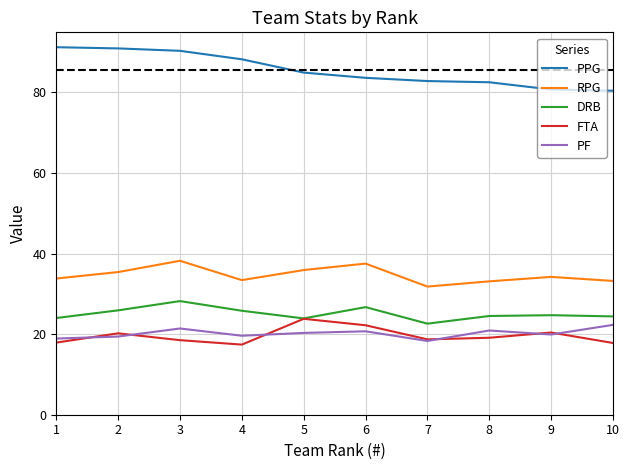

Is the value of PPG at 7 greater than the value of FTA at 10?

Yes